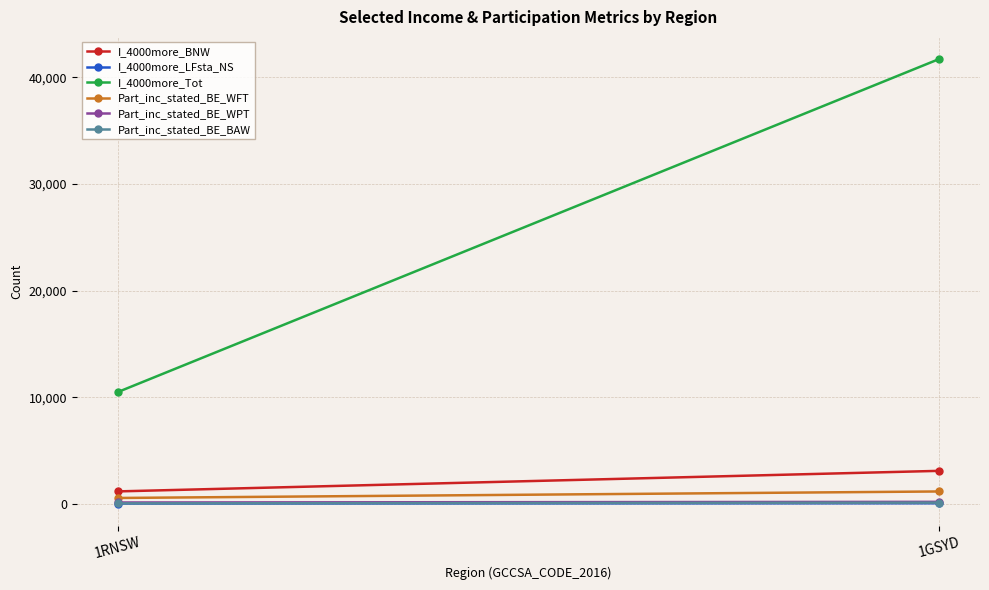

What are all the series names shown in the legend?

I_4000more_BNW, I_4000more_LFsta_NS, I_4000more_Tot, Part_inc_stated_BE_WFT, Part_inc_stated_BE_WPT, Part_inc_stated_BE_BAW